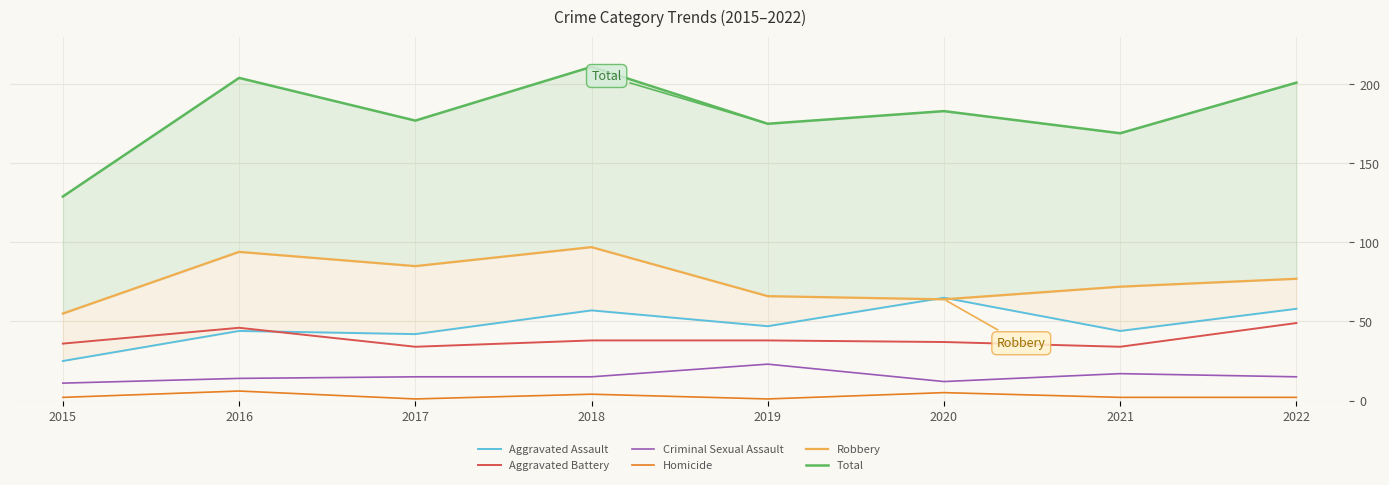

What are all the series names shown in the legend?

Aggravated Assault, Aggravated Battery, Criminal Sexual Assault, Homicide, Robbery, Total